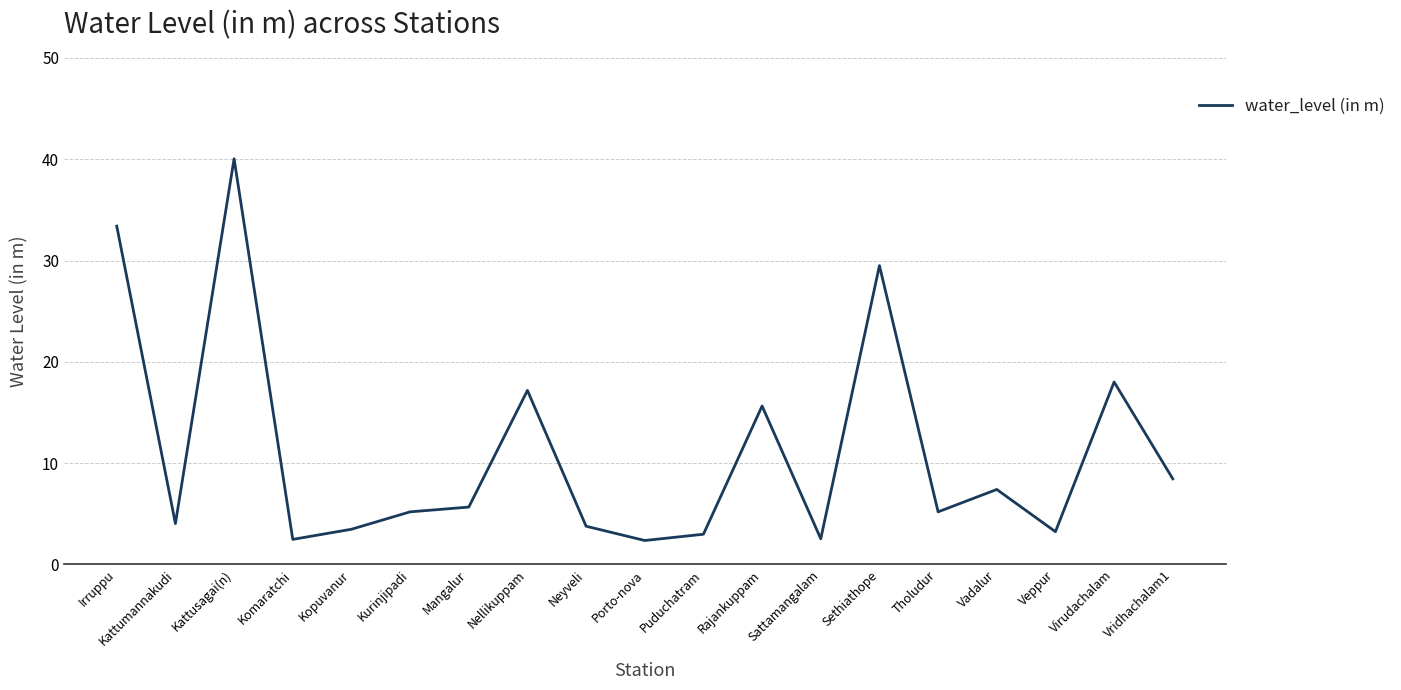

How many categories are shown in the chart?

19